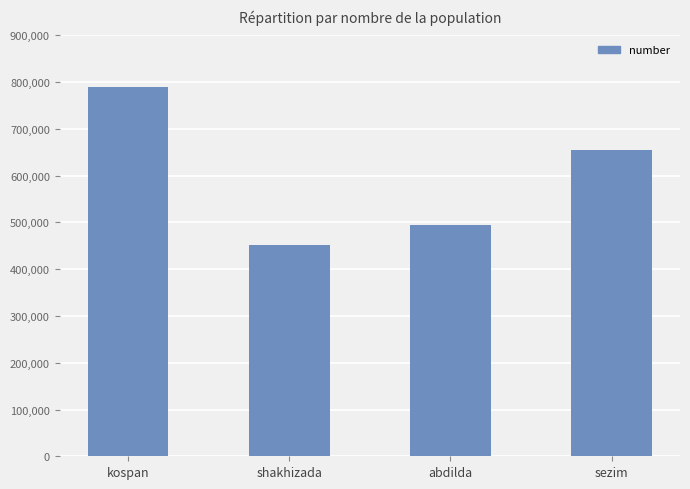

At which label is the value closest to 620865?

sezim